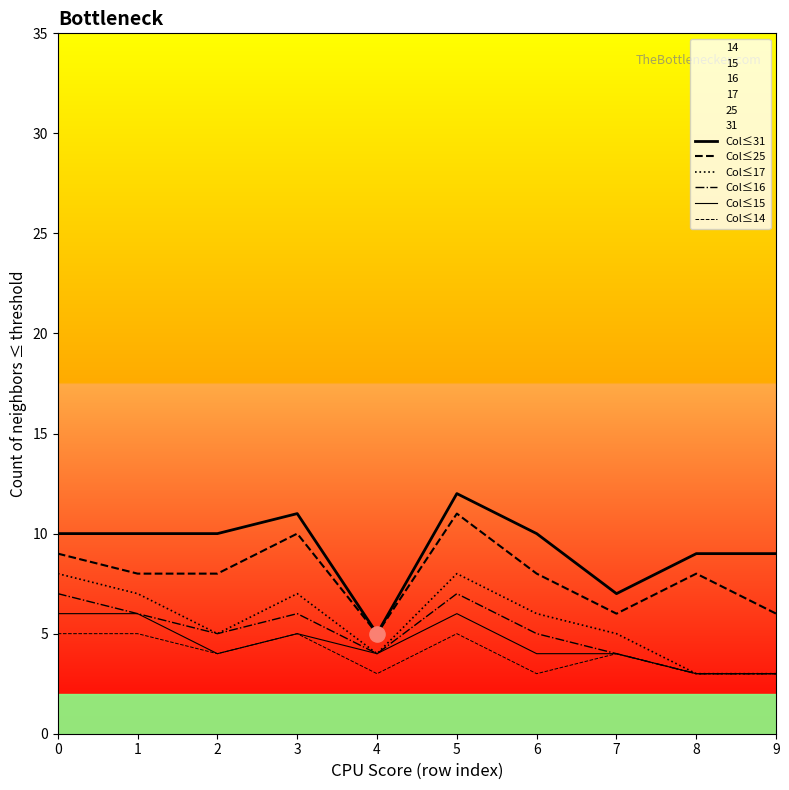

Which series contains the lowest Y value?

Col≤17